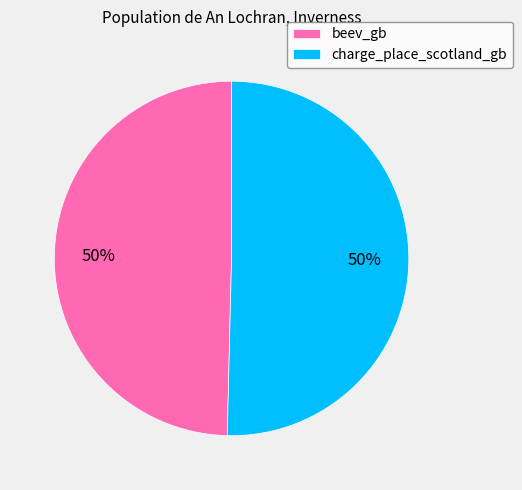

To the nearest percent, what portion does beev_gb represent?

50%